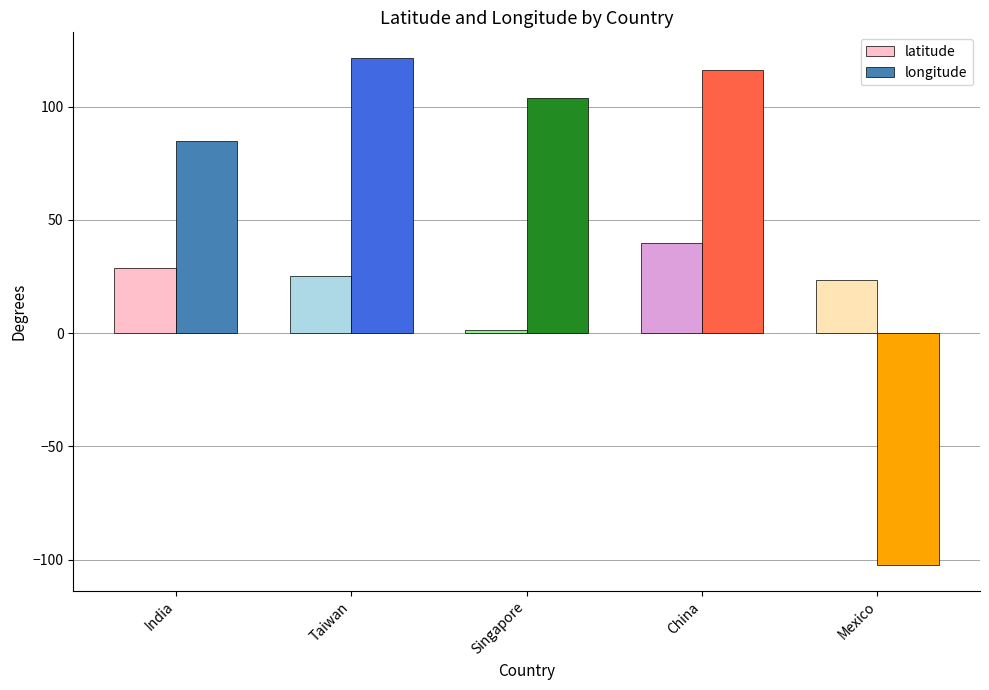

Where is longitude nearest to the value 9?

India